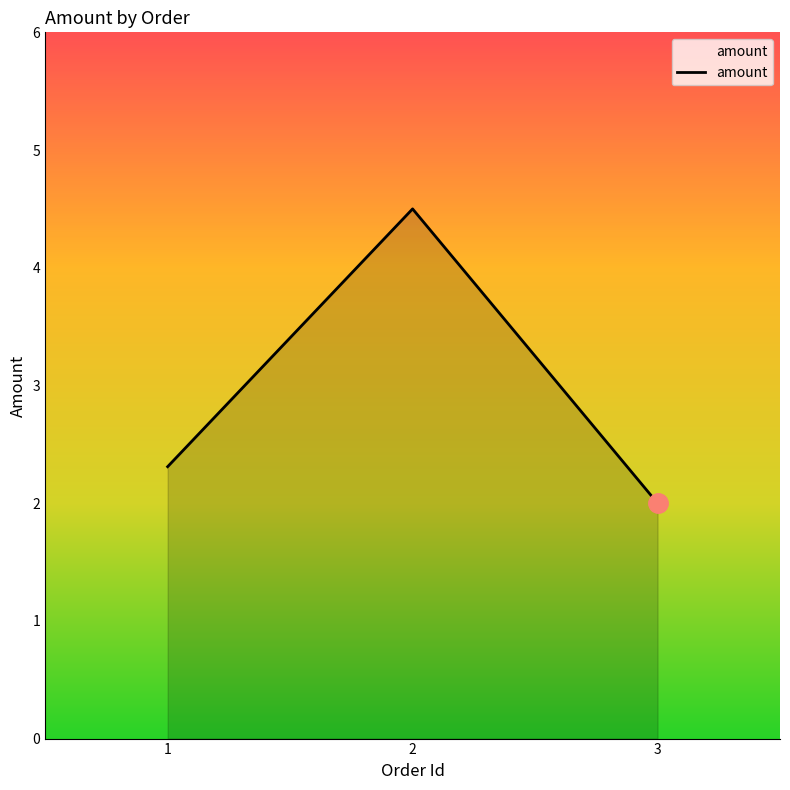

Reading left to right, list all the values displayed in this chart.

2.3	4.5	2.0